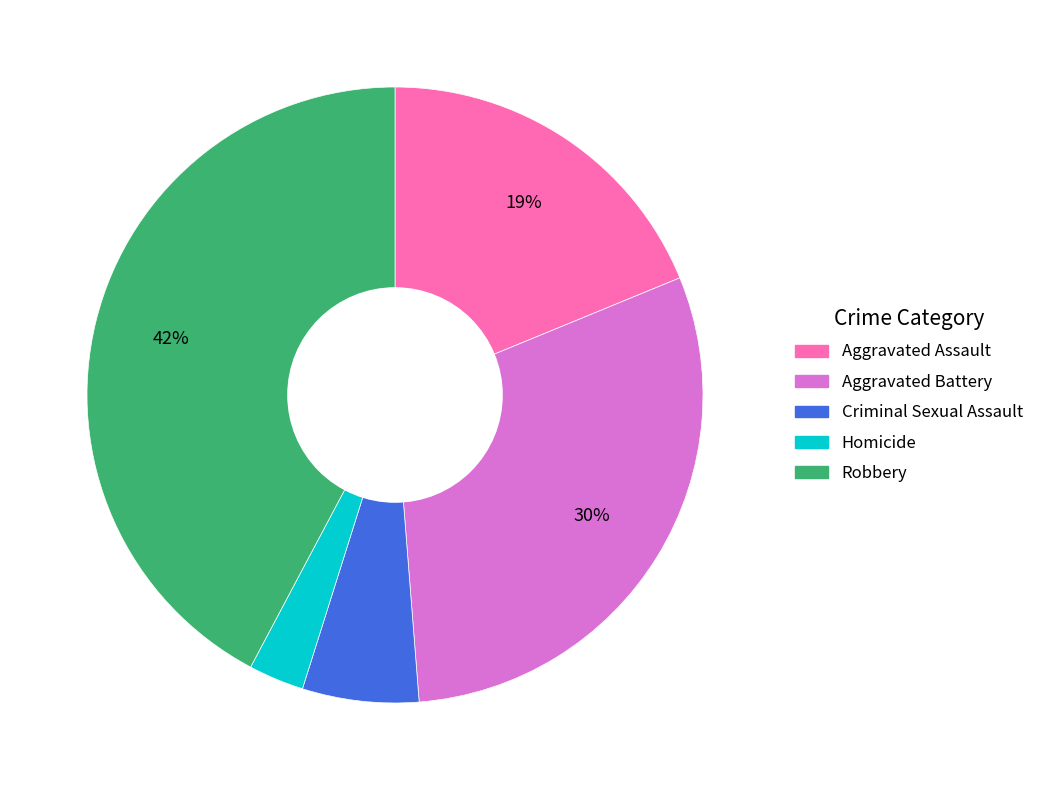

The Criminal Sexual Assault slice represents 6% of the pie. True or false?

True